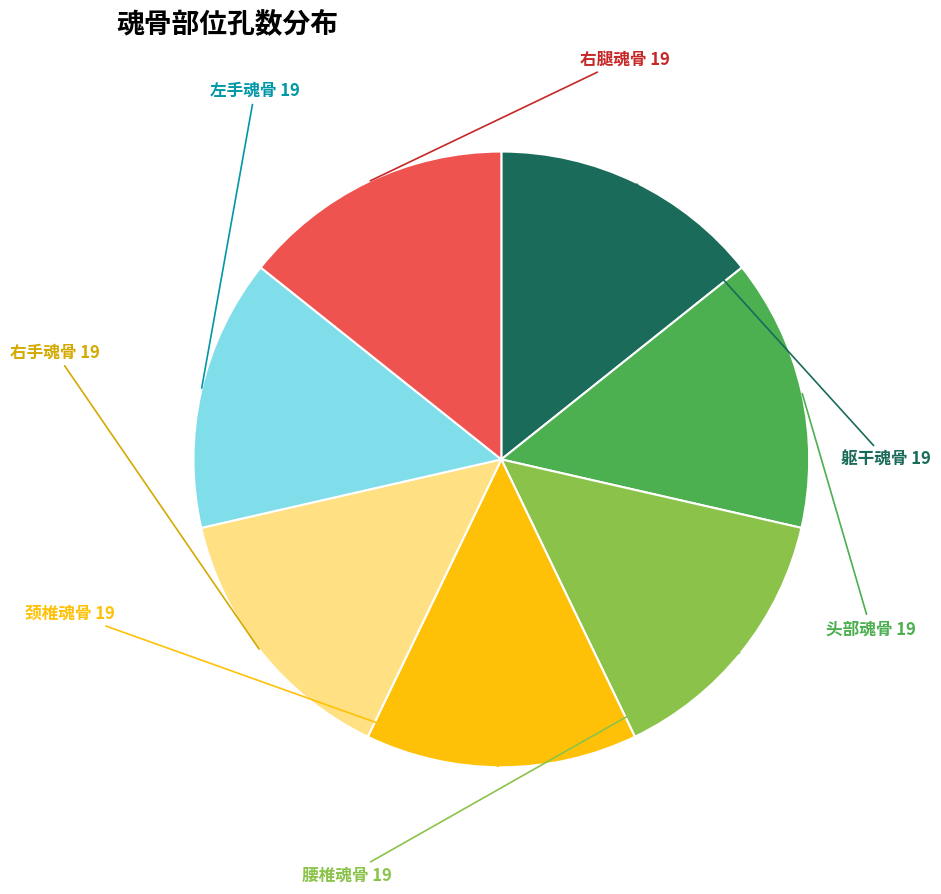

Does any single category account for the majority?

No